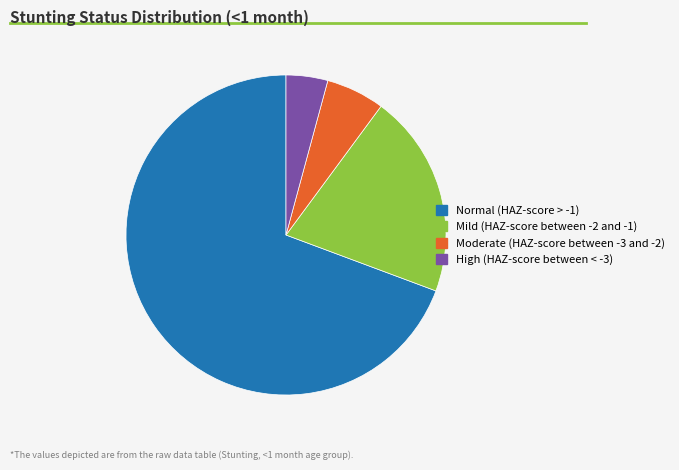

How many slices are in this pie chart?

4